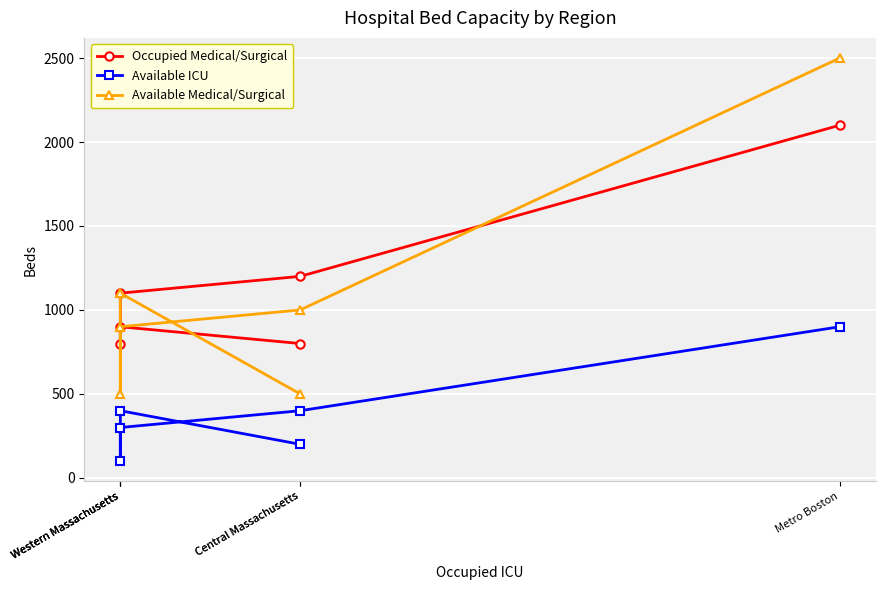

True or false: Available Medical/Surgical has a value of 500 at Western Massachusetts.

True